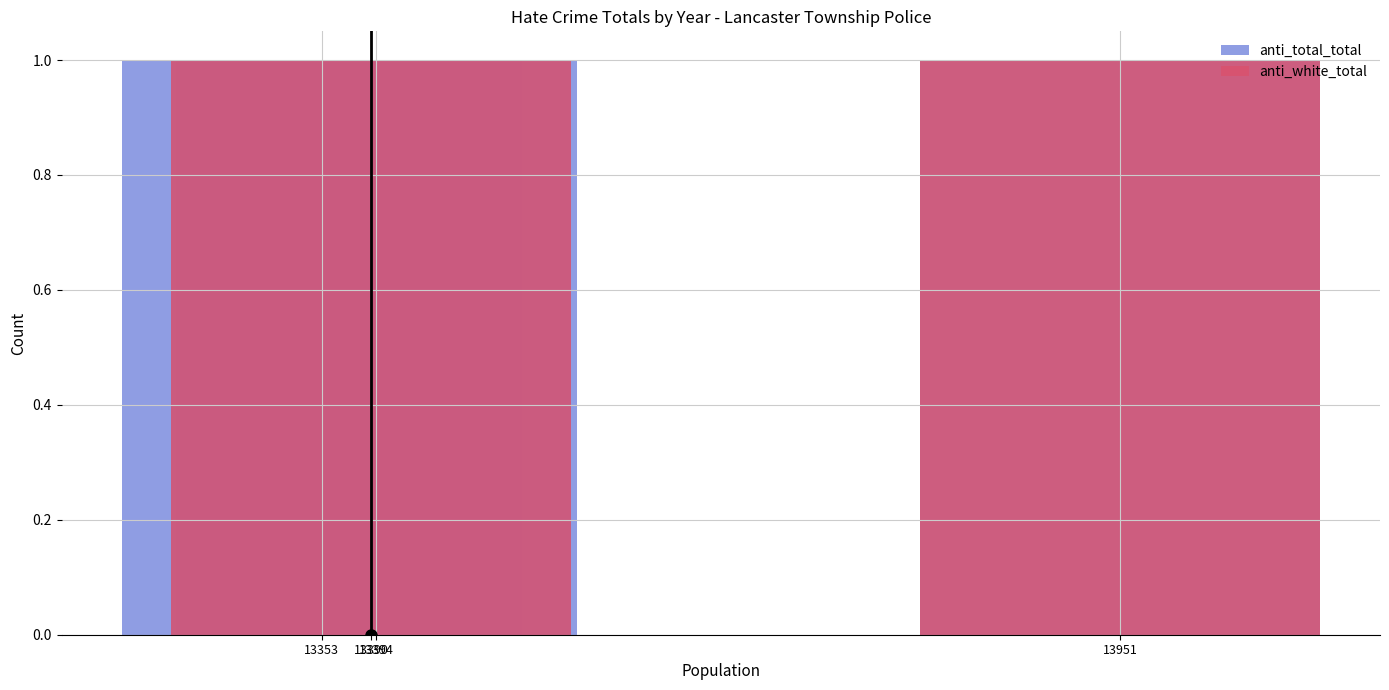

The value of anti_white_total at 13394 is 0. True or false?

True